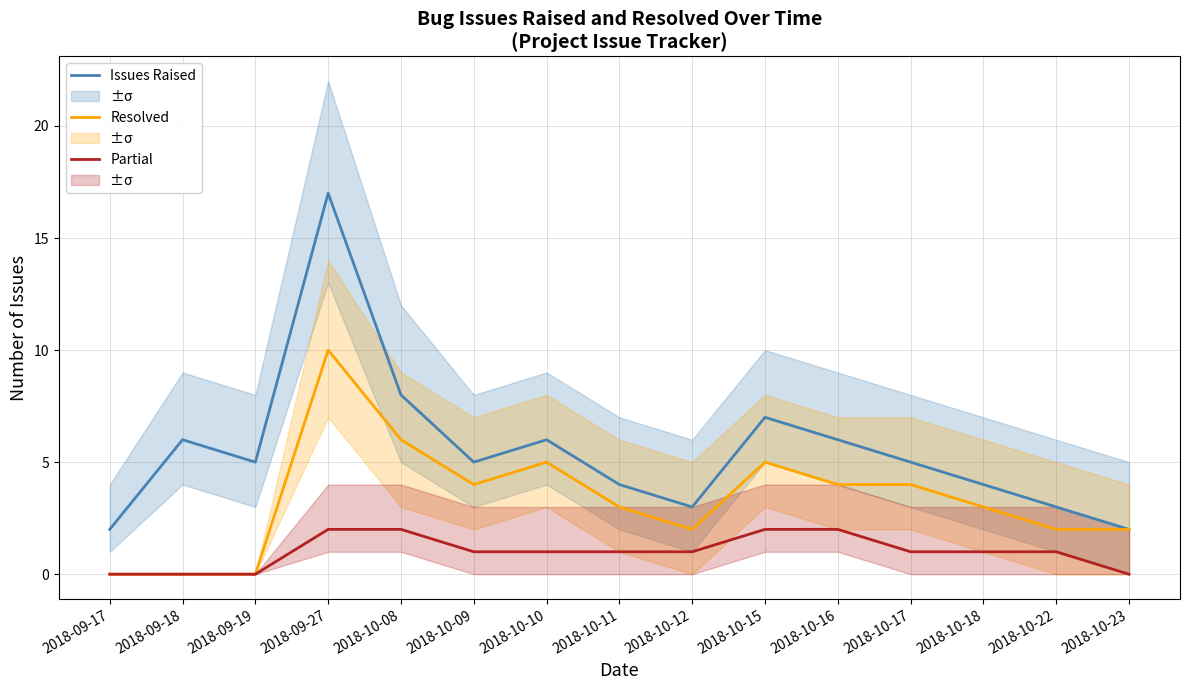

True or false: Resolved has a value of 0 at 2018-09-18.

True